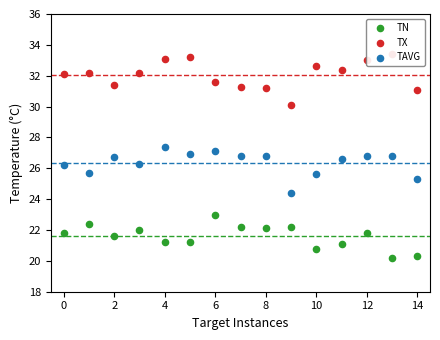

Which series has the widest spread of Y values?

TX